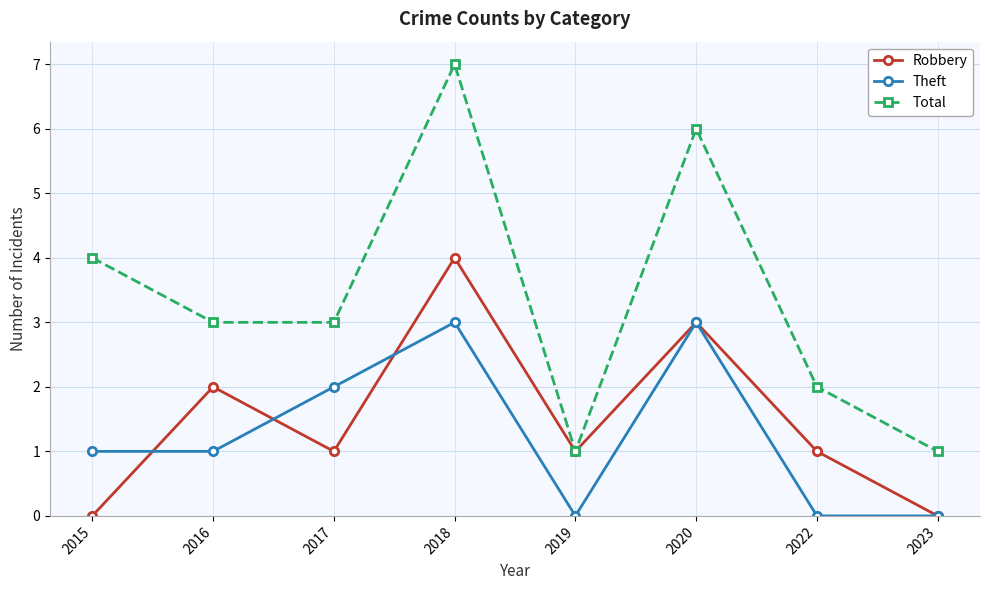

What is the maximum value shown in the chart?

7